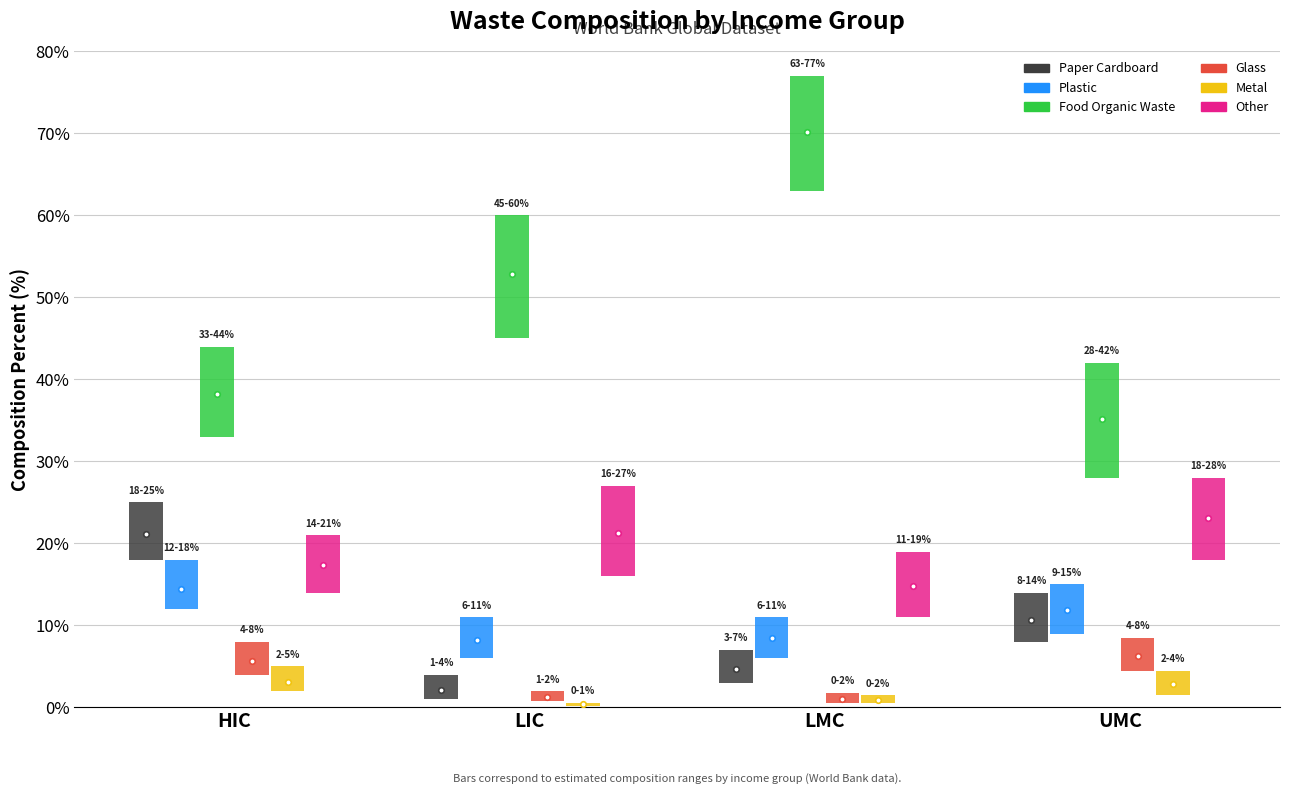

Are the bars grouped side by side (vs. stacked)?

Yes